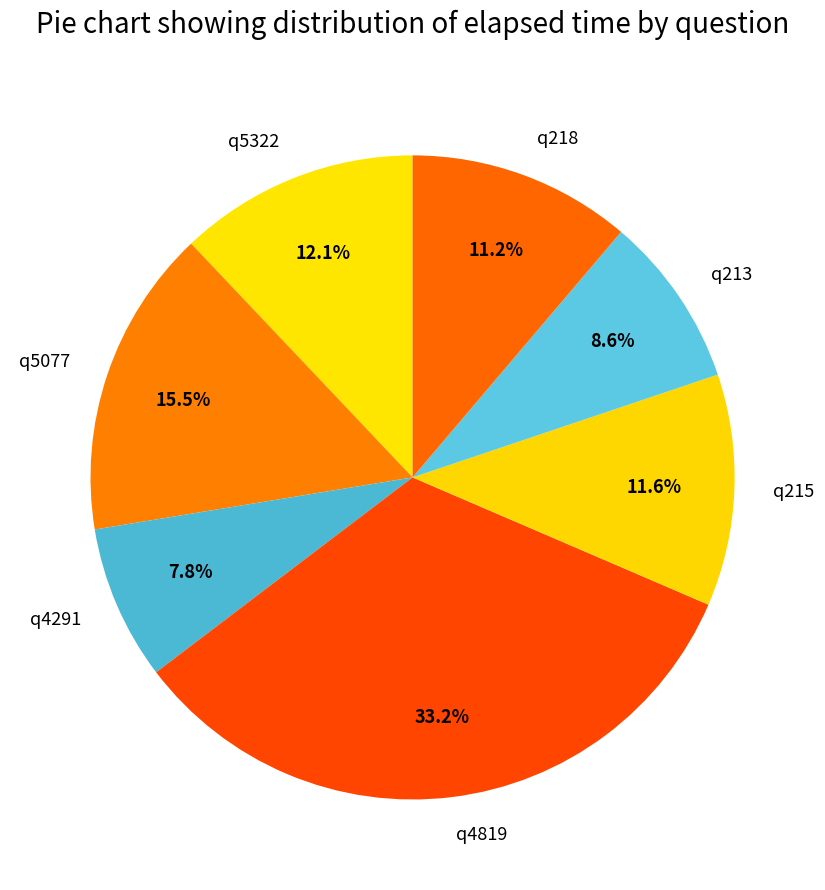

Which category has the smallest portion of the pie?

q4291